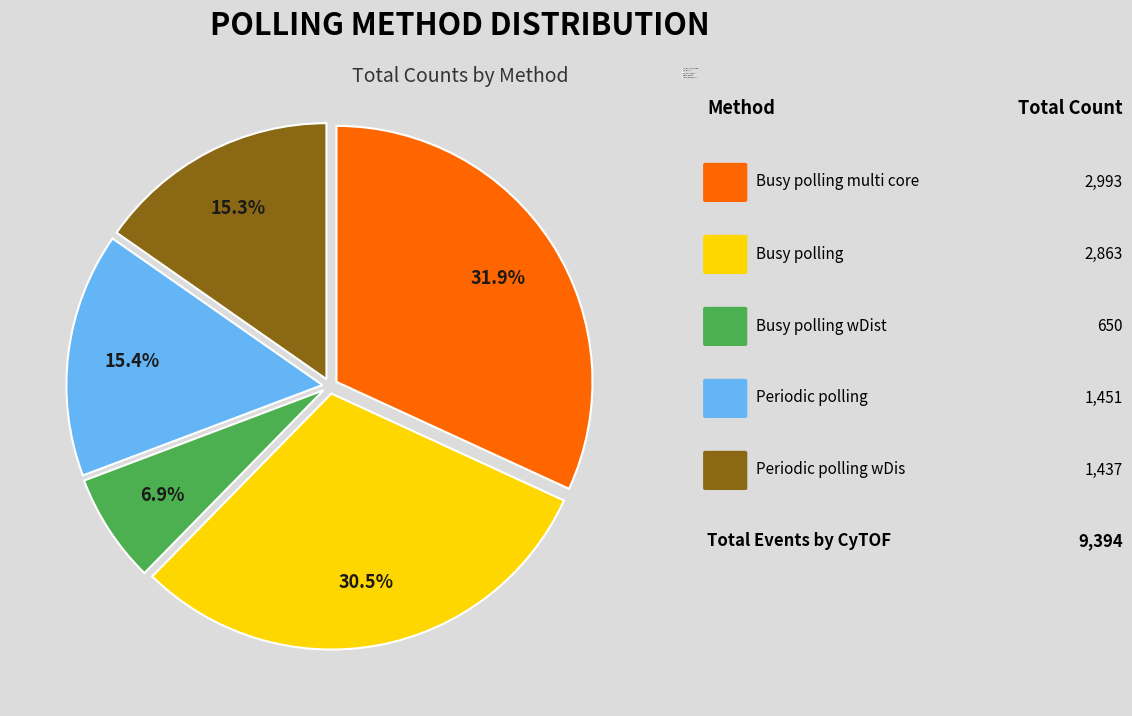

Is the sum of Busy_polling_wDist and Busy_polling_multi_core greater than half?

No